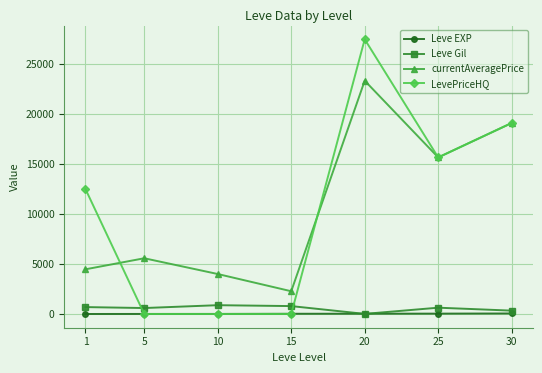

Which category has the highest value in the LevePriceHQ series?

20